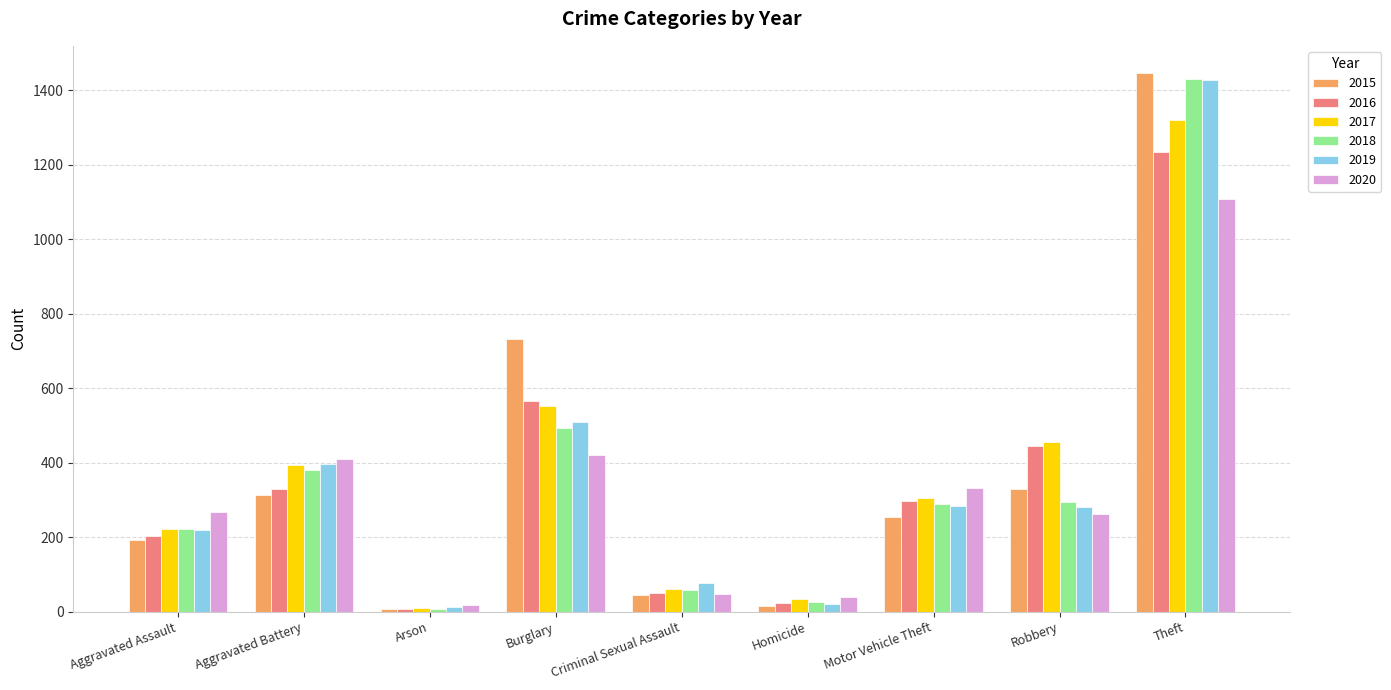

What position from the left is Aggravated Battery?

2